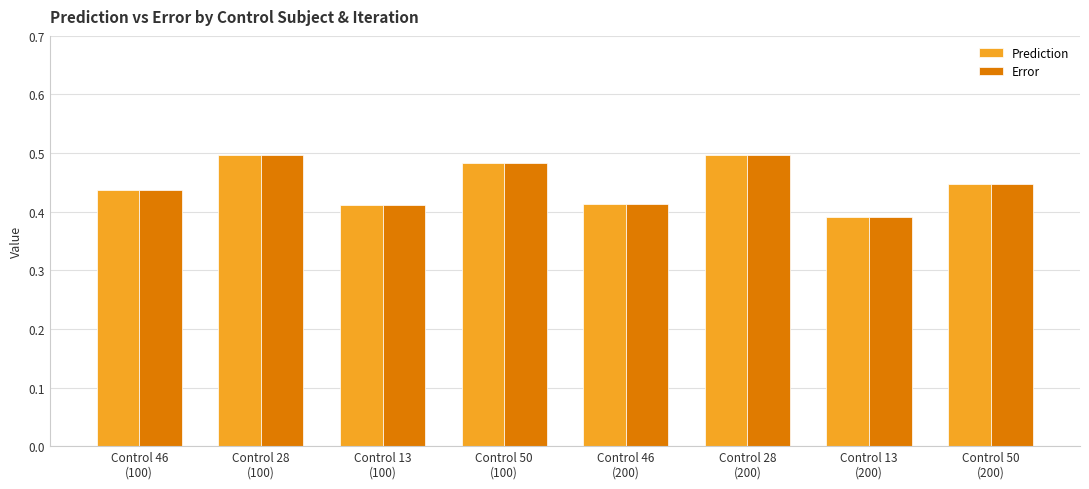

What is the sum of all Error values?

3.6